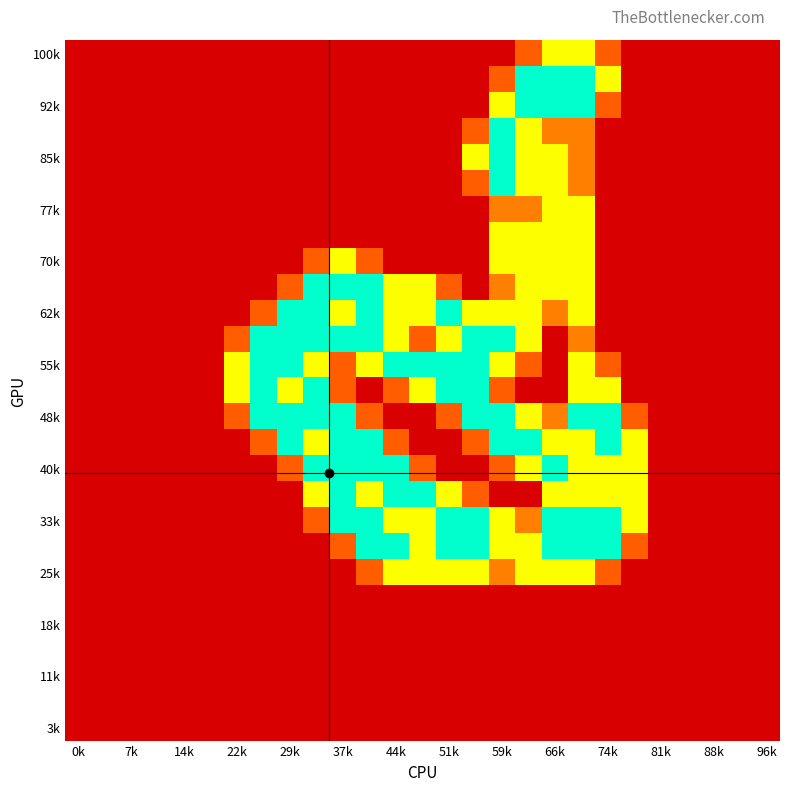

At which category is the sum across all series the highest?

19